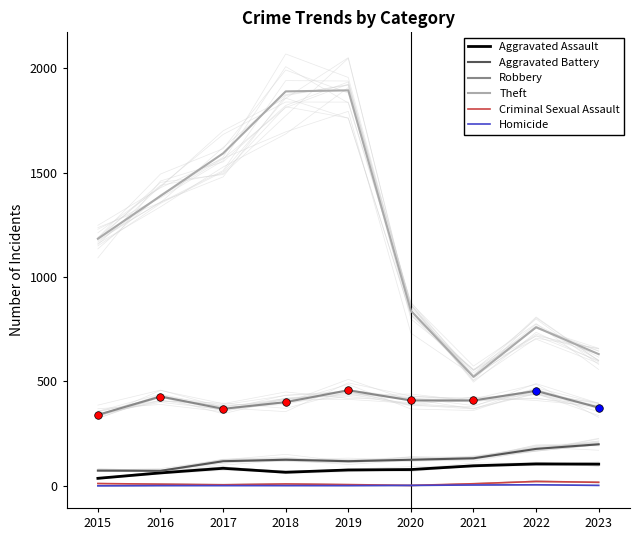

Which series contains the lowest Y value?

Homicide